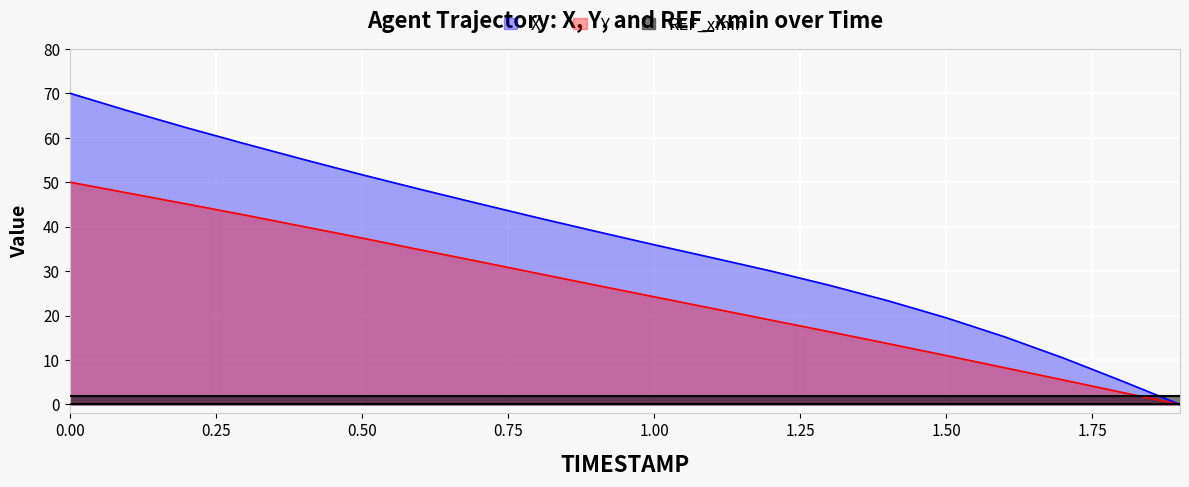

How many lines are shown in the chart?

3